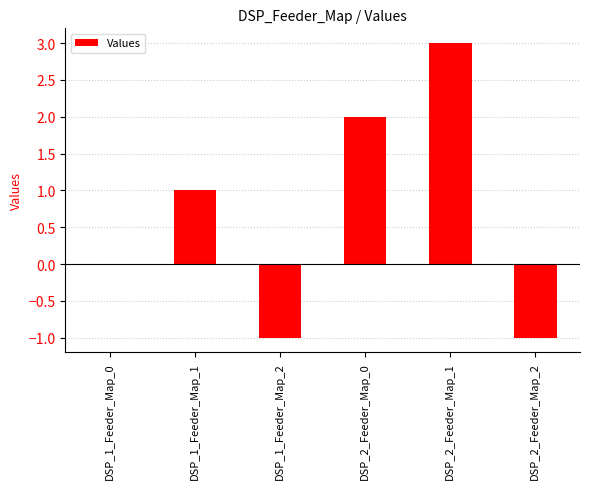

What is the maximum value shown in the chart?

3